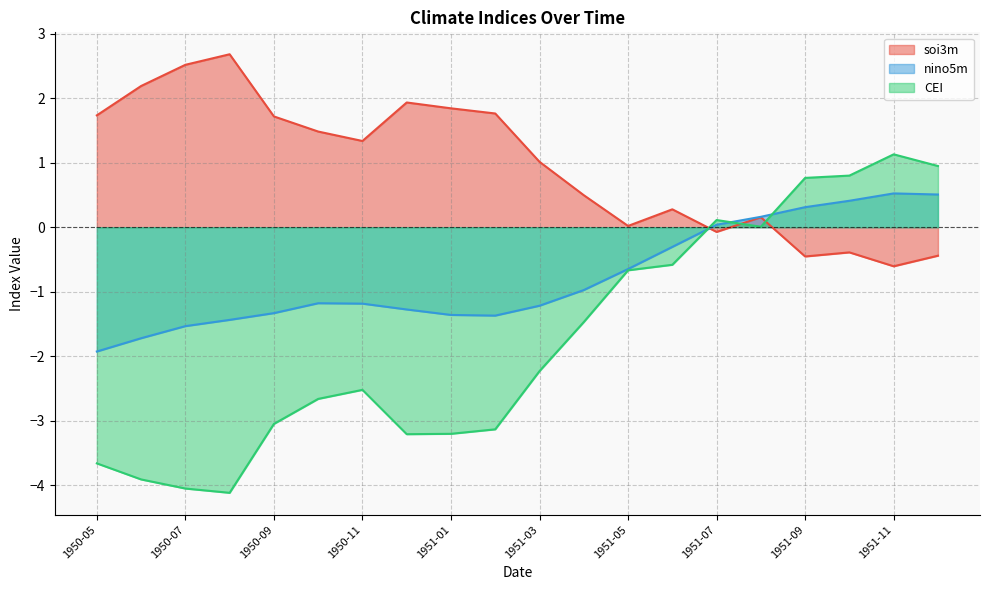

At which category does nino5m reach its first local peak?

1950-10